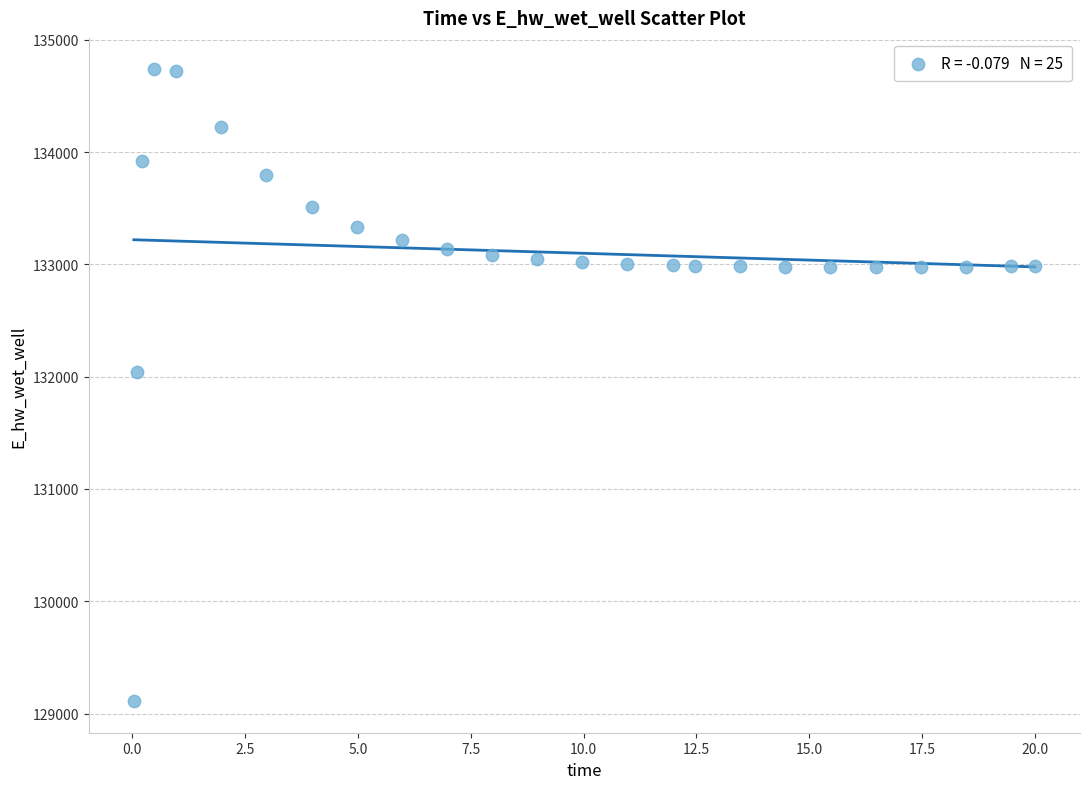

What is the range of X values (max minus min)?

20.0